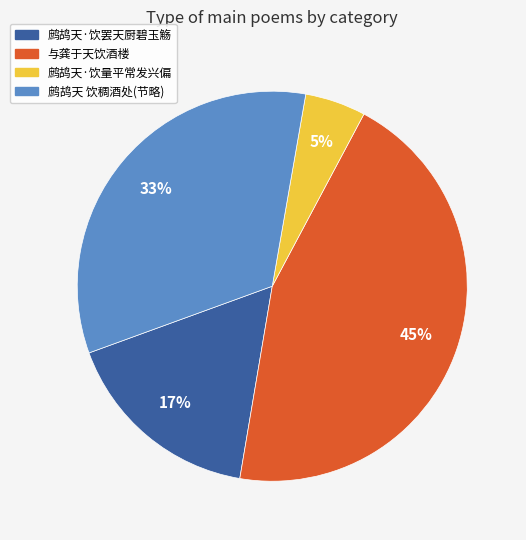

To the nearest percent, what is the average slice percentage?

25%